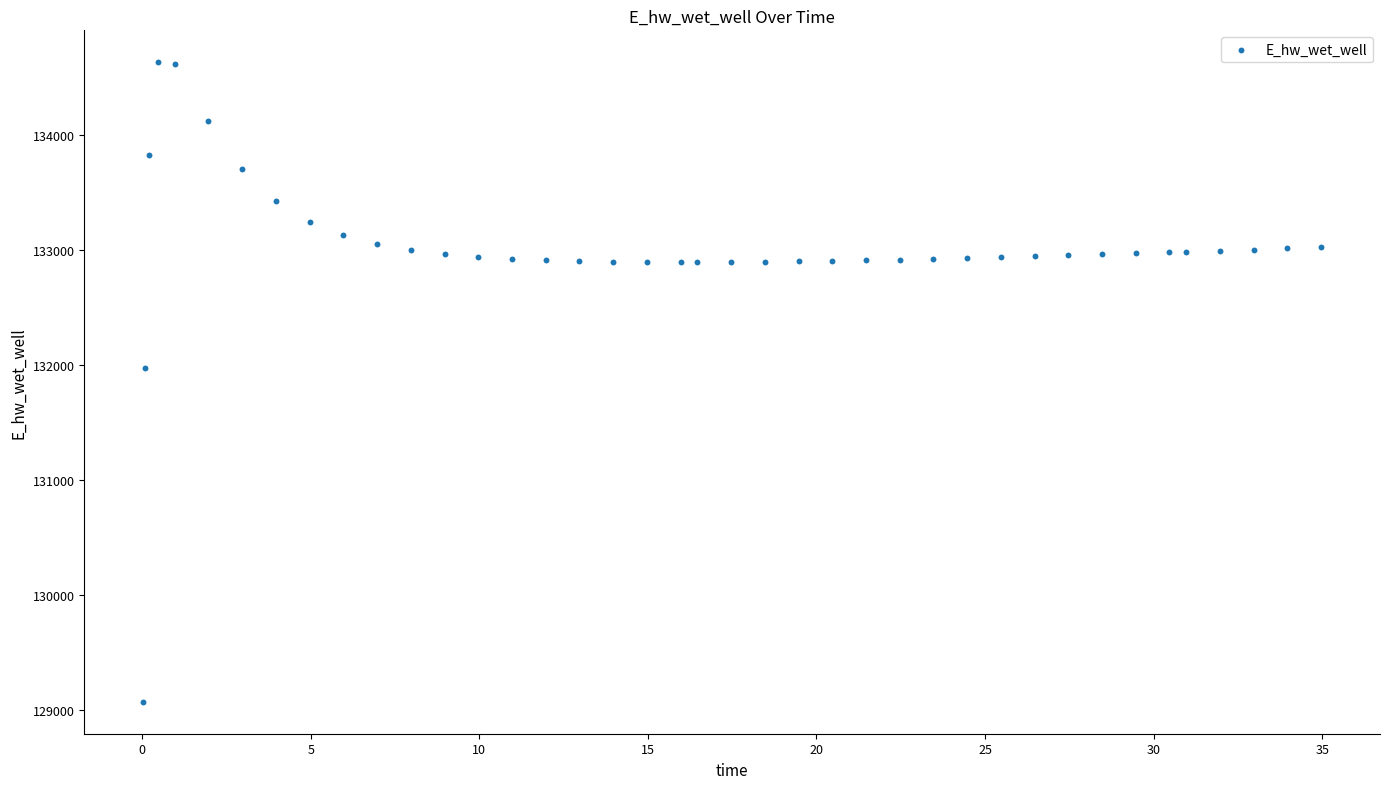

What Y value in the scatter plot is closest to 131849?

131970.0